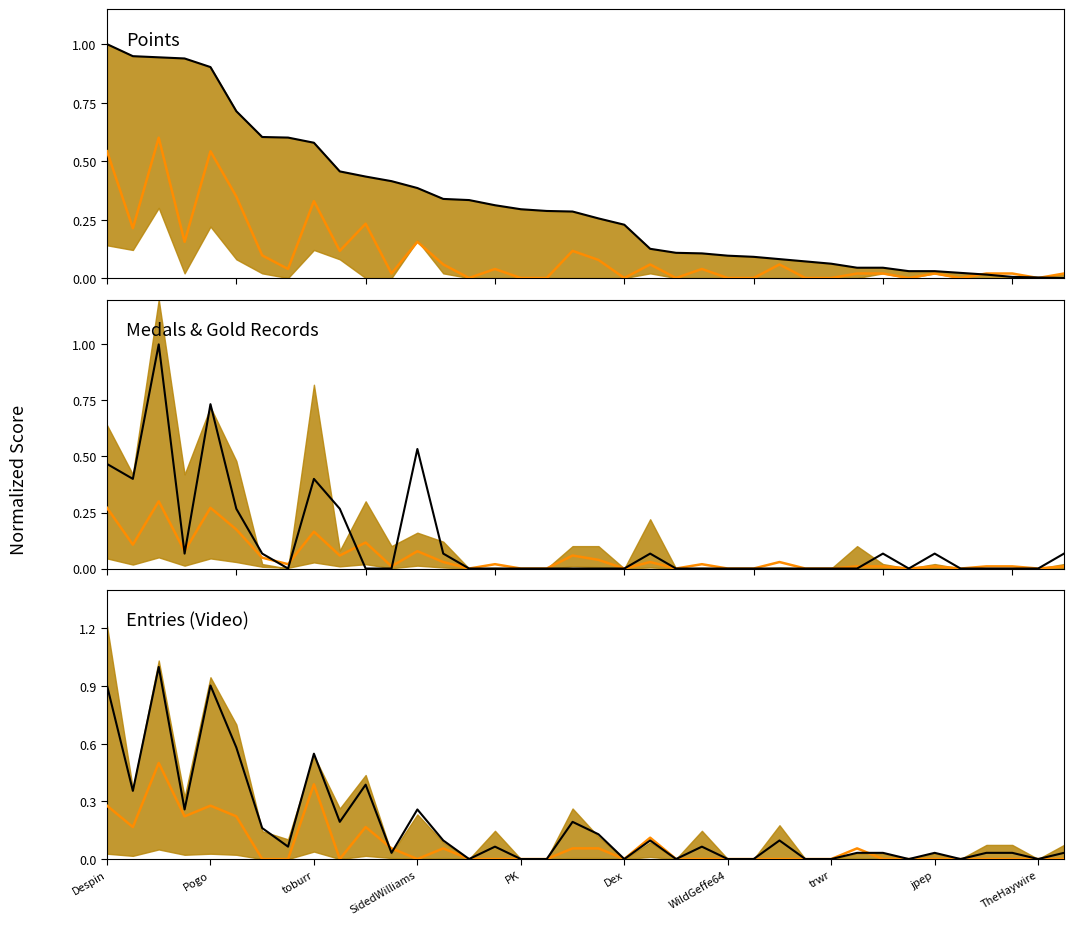

The value of Median at 23 is 0.0. True or false?

True